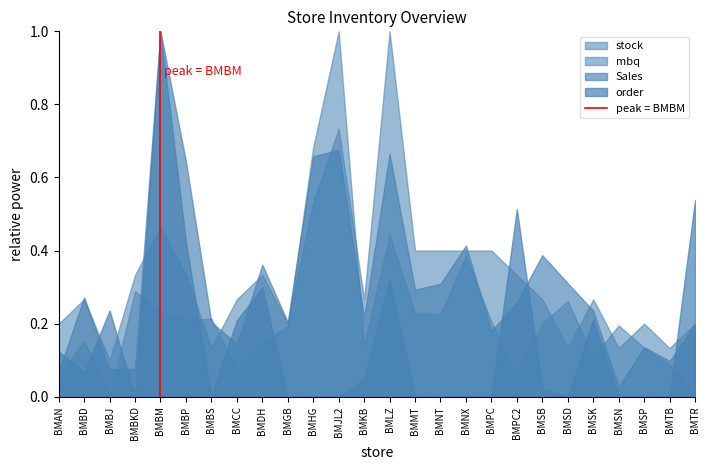

The value of mbq at BMBM is 0.2. True or false?

False